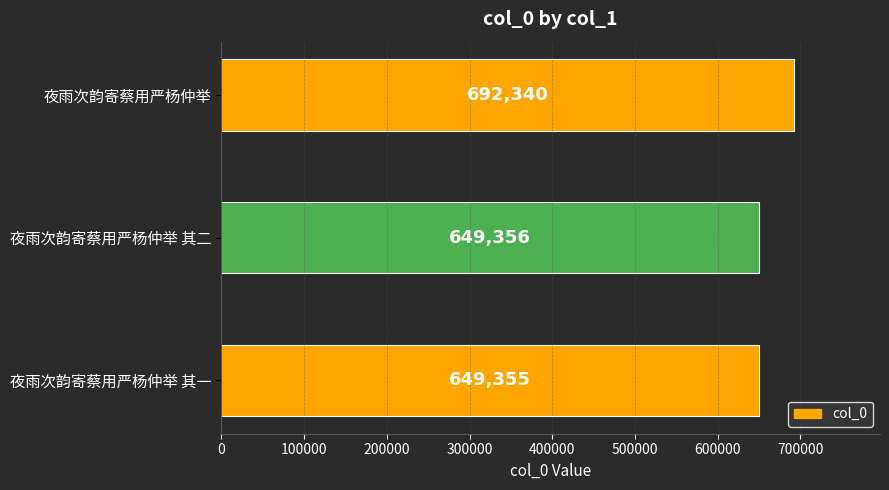

Which has a higher value, 夜雨次韵寄蔡用严杨仲举 or 夜雨次韵寄蔡用严杨仲举 其一?

夜雨次韵寄蔡用严杨仲举